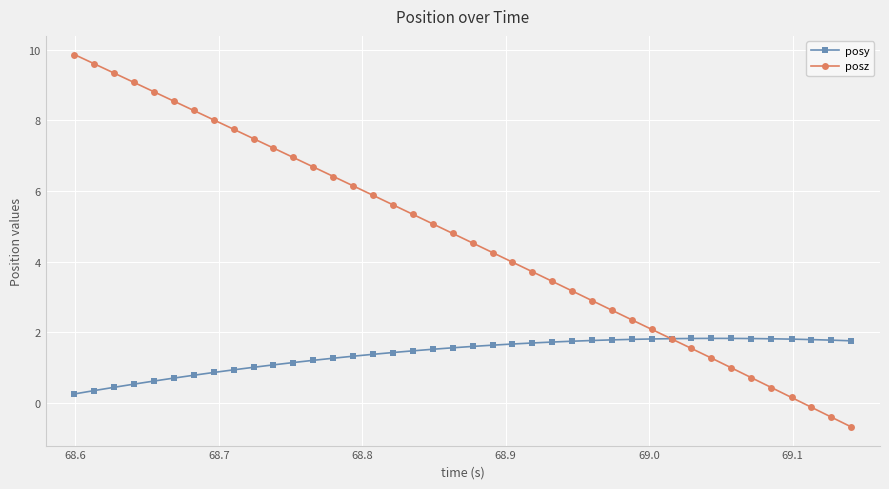

Which series has the largest total across all categories?

posz